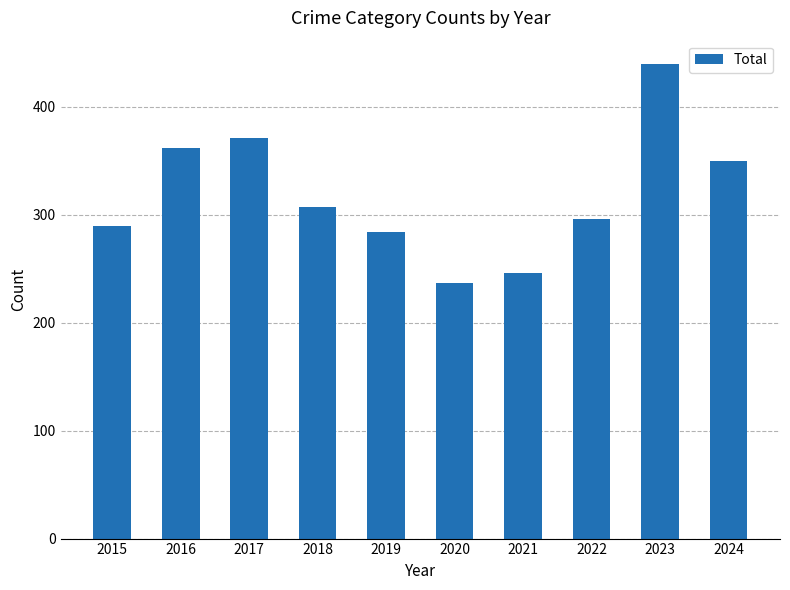

List the labels in order of value, largest first.

2023, 2017, 2016, 2024, 2018, 2022, 2015, 2019, 2021, 2020